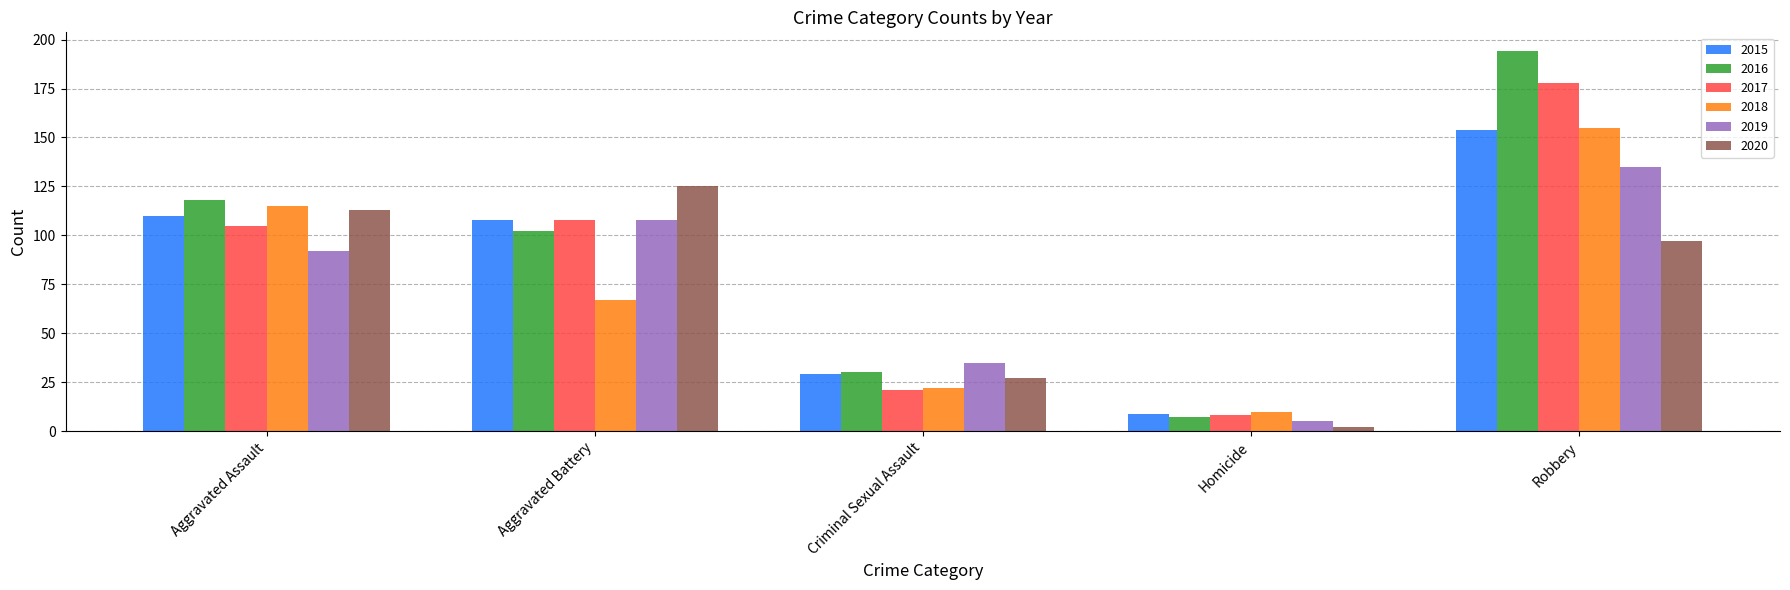

Are the bars grouped side by side (vs. stacked)?

Yes